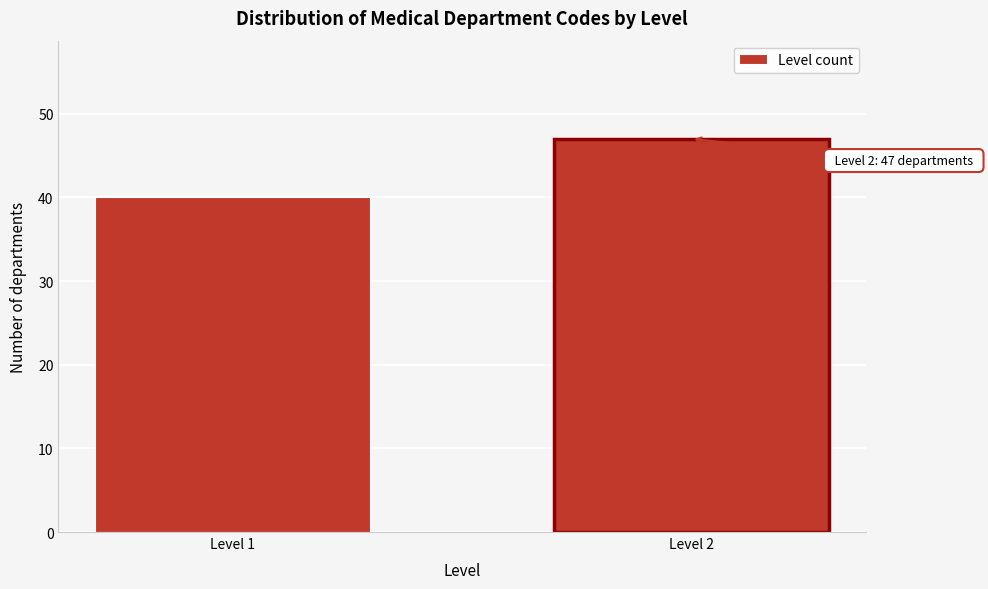

Reading left to right, list all the values displayed in this chart.

Level 1=40	Level 2=47